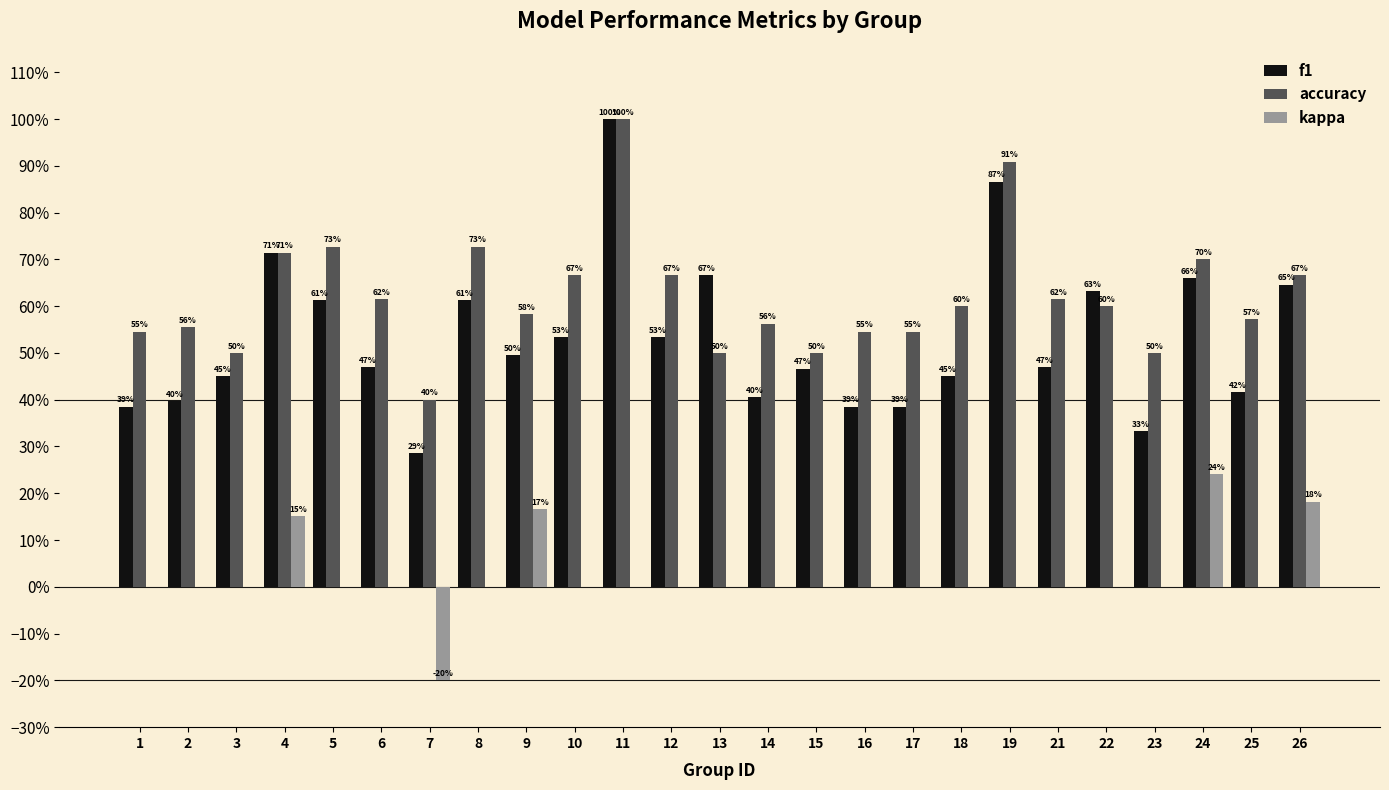

Reading left to right, extract all data points from this chart.

f1: 0.4	0.4	0.5	0.7	0.6	0.5	0.3	0.6	0.5	0.5	1.0	0.5	0.7	0.4	0.5	0.4	0.4	0.5	0.9	0.5	0.6	0.3	0.7	0.4	0.6
accuracy: 0.5	0.6	0.5	0.7	0.7	0.6	0.4	0.7	0.6	0.7	1.0	0.7	0.5	0.6	0.5	0.5	0.5	0.6	0.9	0.6	0.6	0.5	0.7	0.6	0.7
kappa: 0.0	0.0	0.0	0.2	0.0	0.0	-0.2	0.0	0.2	0.0	0.0	0.0	0.0	0.0	0.0	0.0	0.0	0.0	0.0	0.0	0.0	0.0	0.2	0.0	0.2